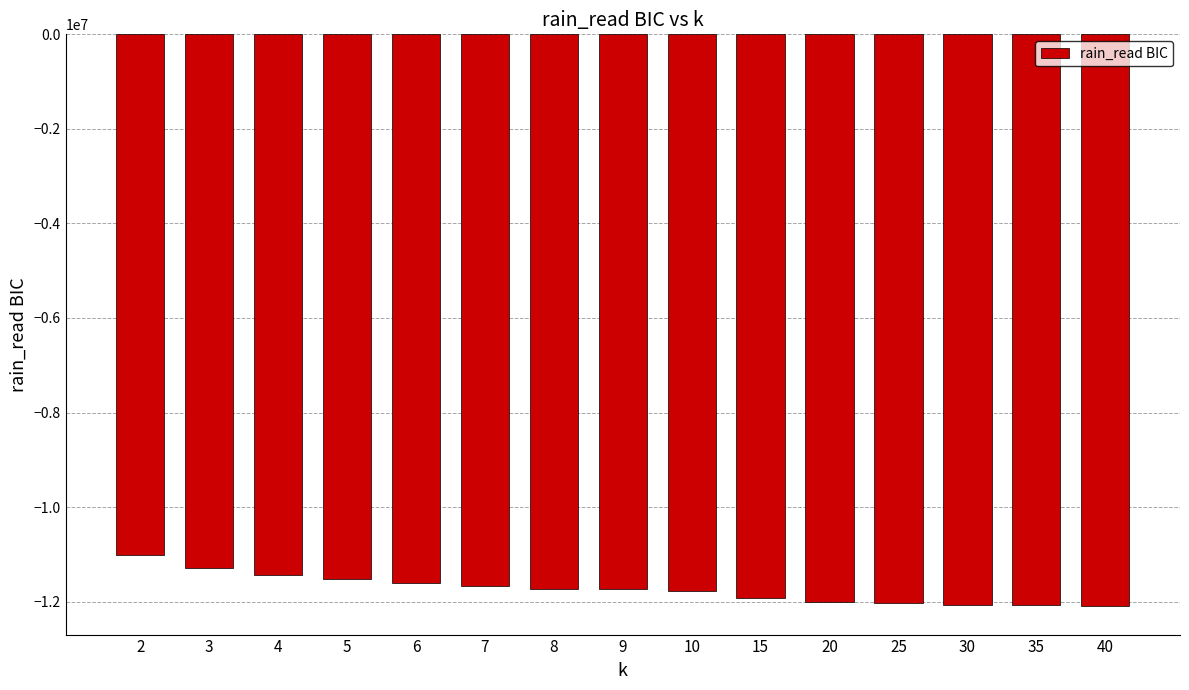

How many distinct data groups are displayed?

1